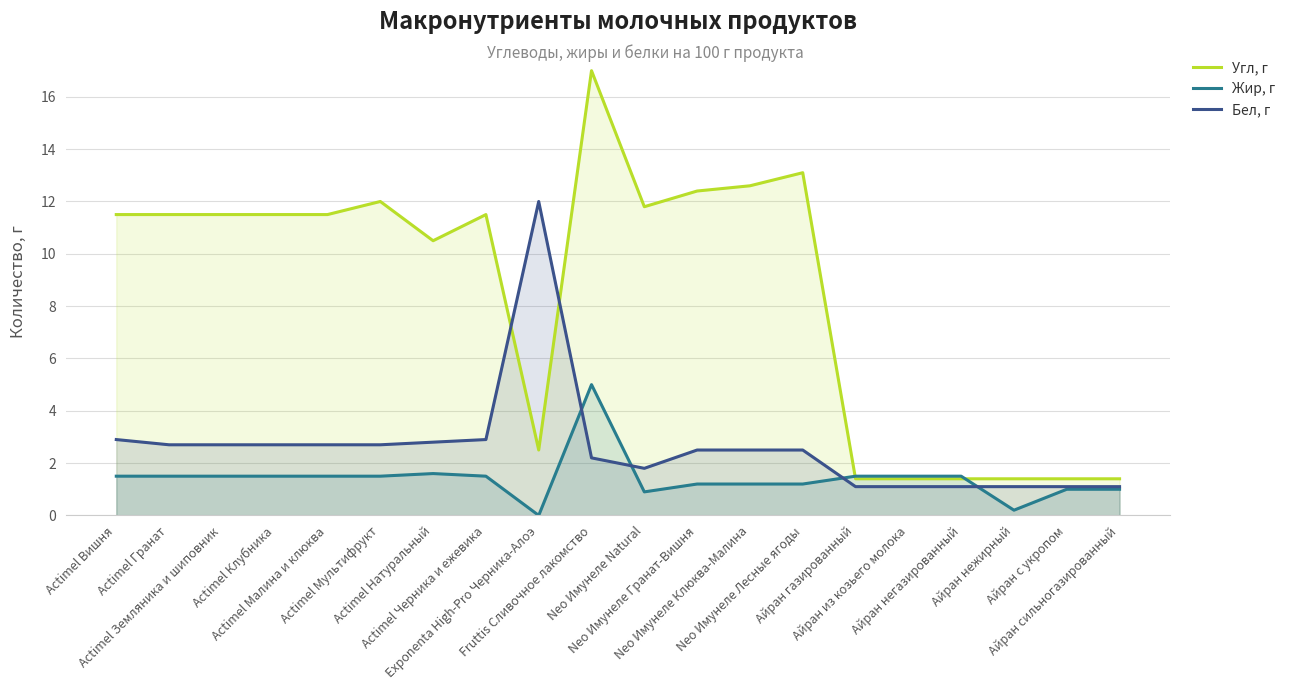

The value of Жир, г at Айран газированный is 2.5. True or false?

False